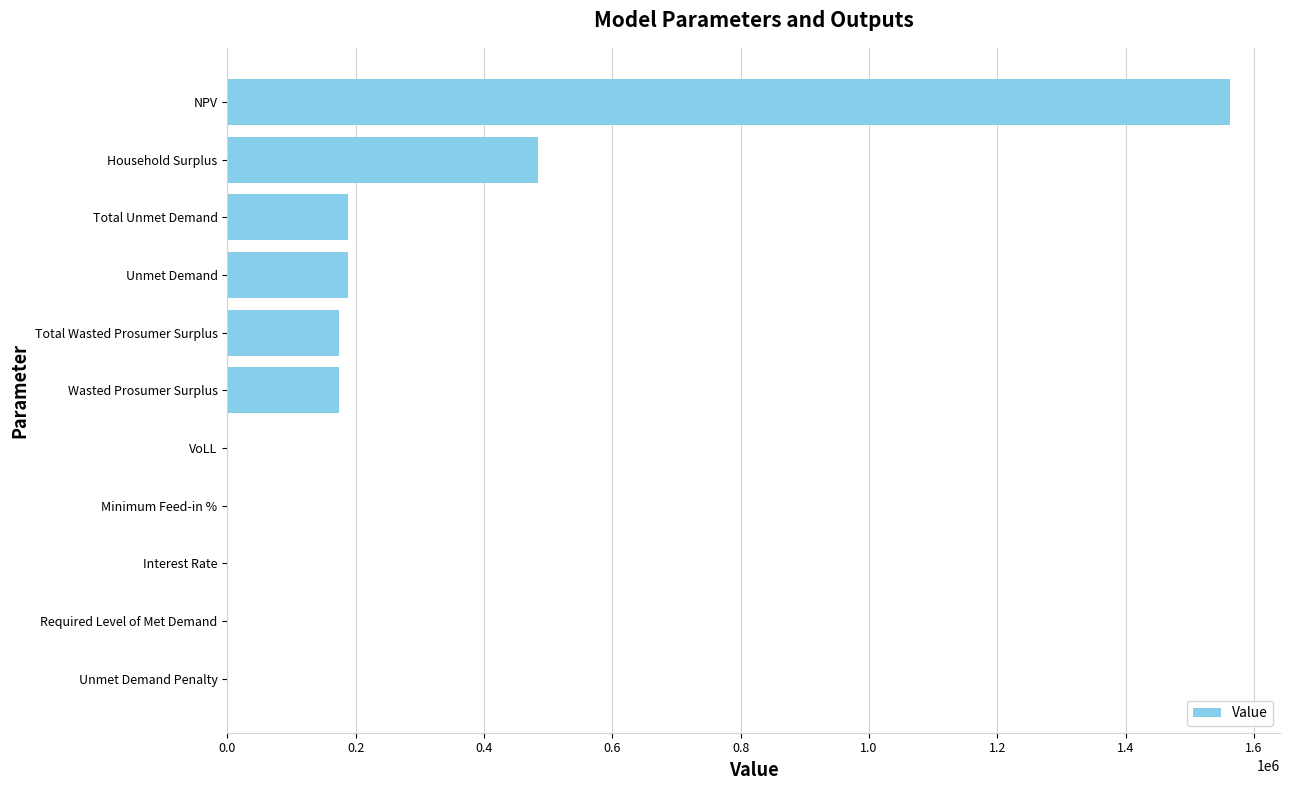

Count the number of data series in this chart.

1